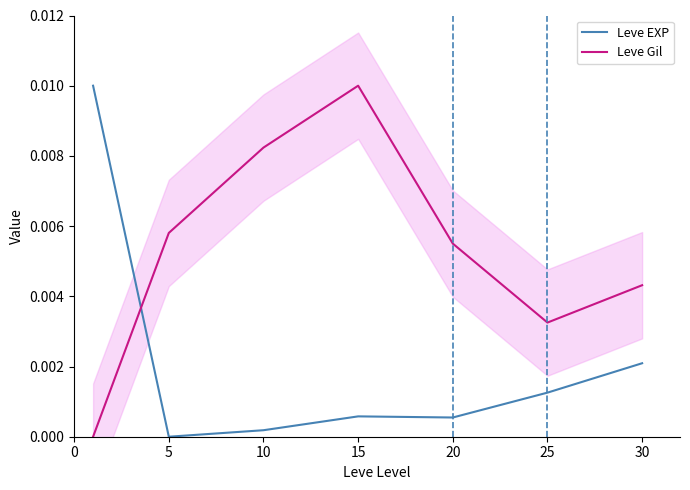

At which label does Leve Gil reach its peak?

15